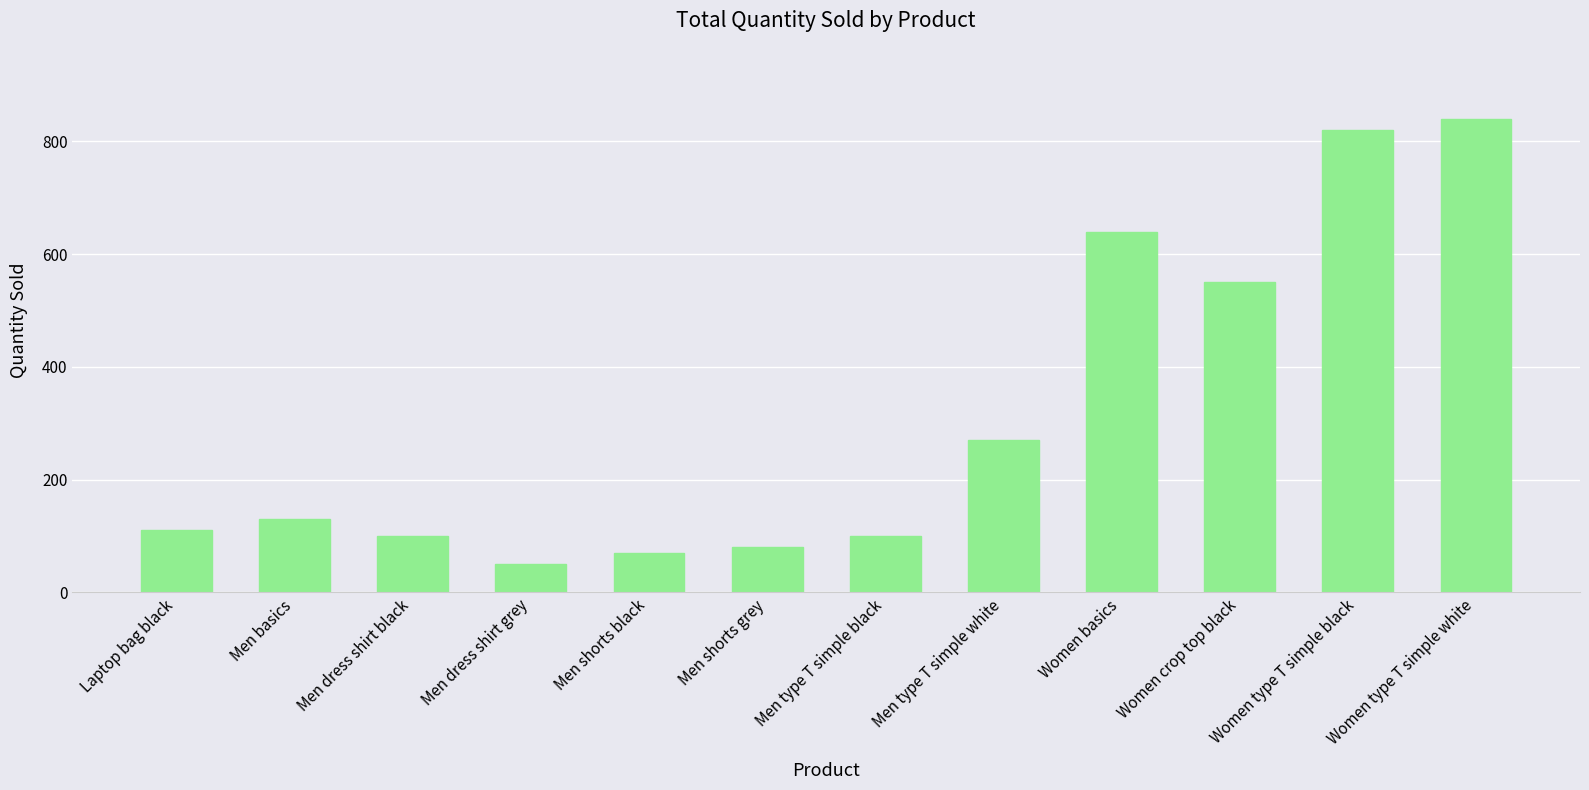

Which label corresponds to the smallest value in the chart?

Men dress shirt grey